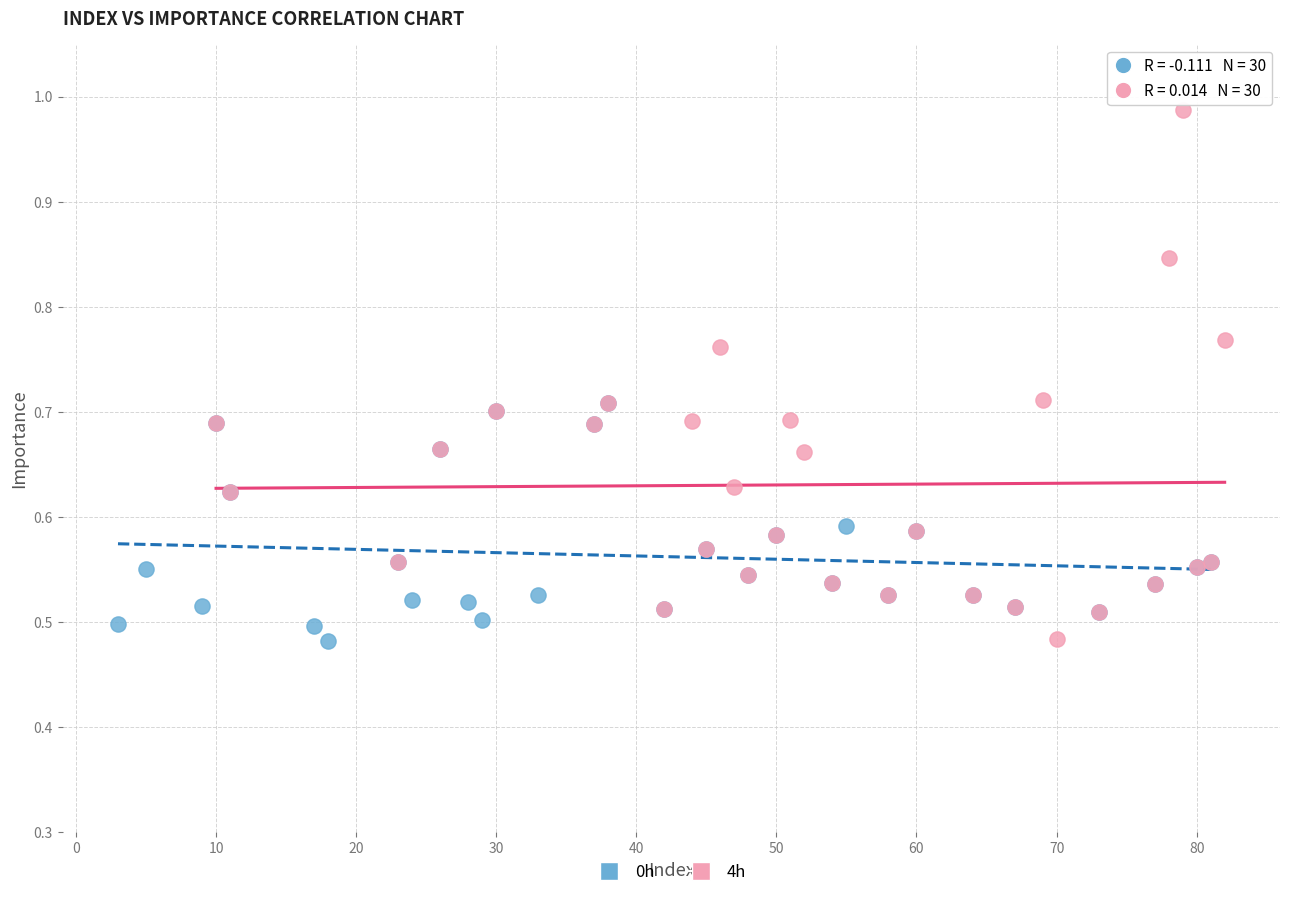

Which series has the largest Y range (max minus min)?

4h